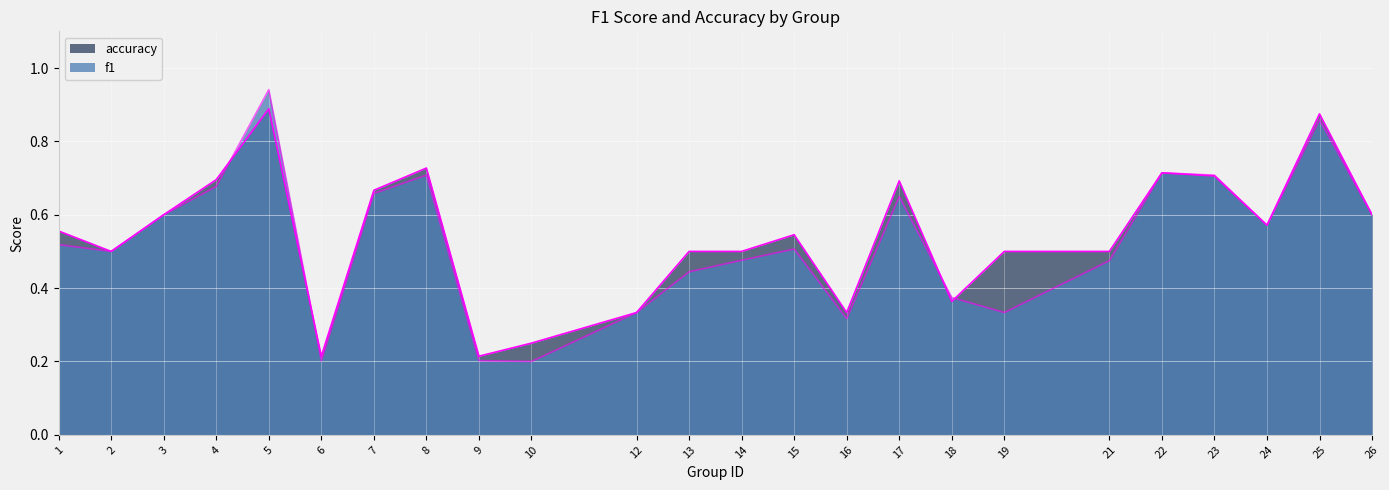

Is it true that accuracy equals 0.7 at 22?

True